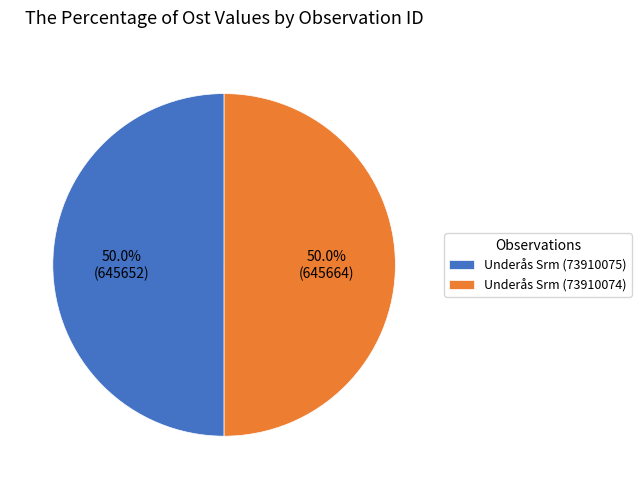

How many slices are in this pie chart?

2